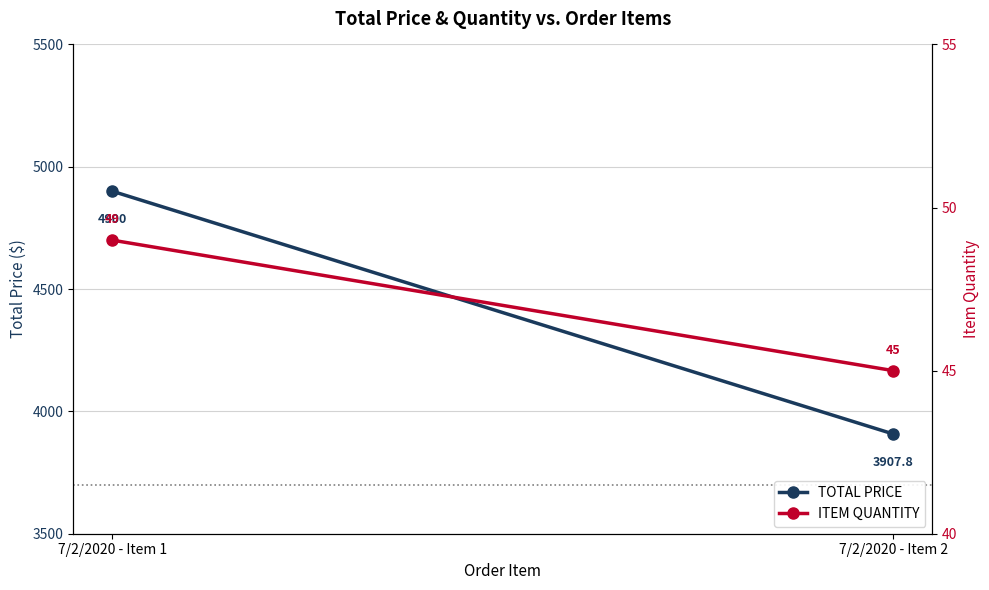

True or false: ITEM QUANTITY has a value of 80.9 at 7/2/2020 - Item 2.

False